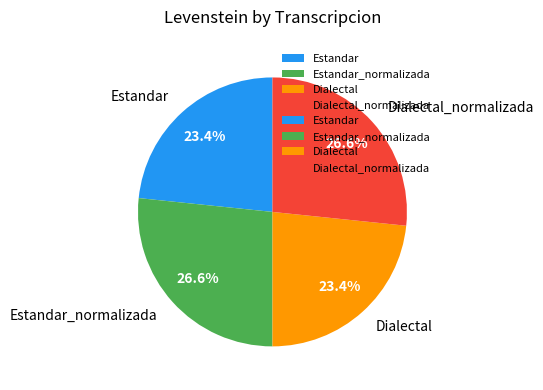

To the nearest percent, what portion does Dialectal_normalizada represent?

27%